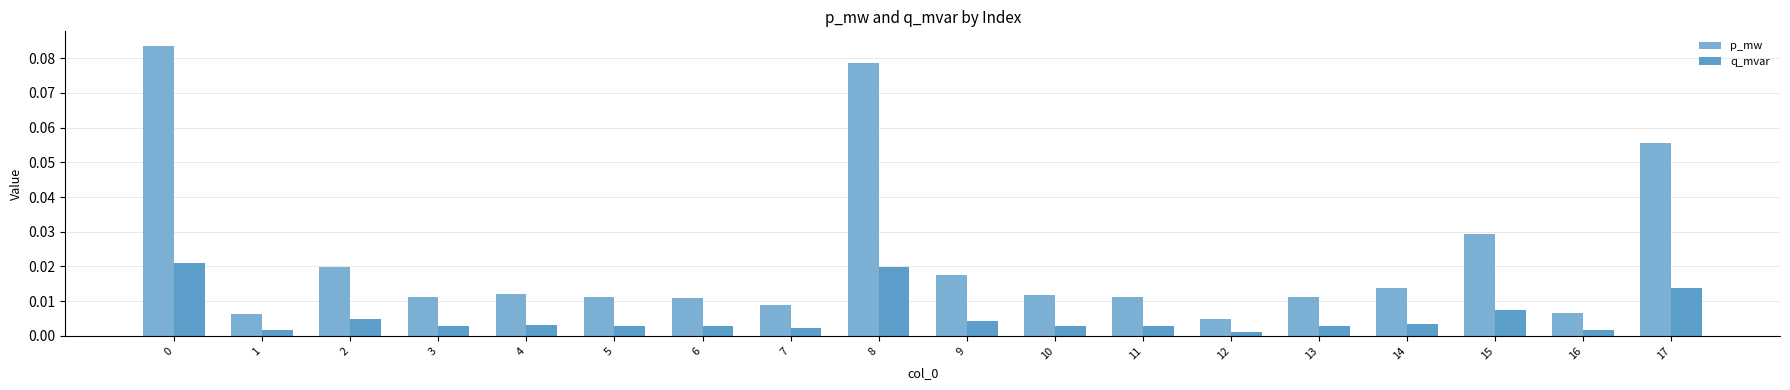

True or false: q_mvar has a value of 0.0 at 8.

True